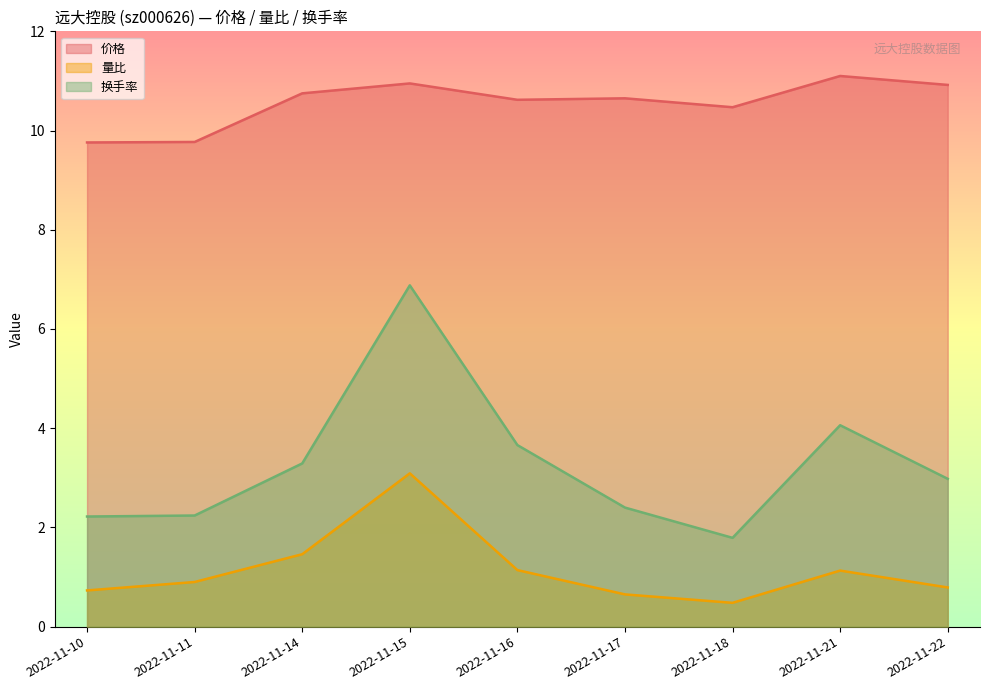

List the series in order of their overall mean, highest first.

价格, 换手率, 量比